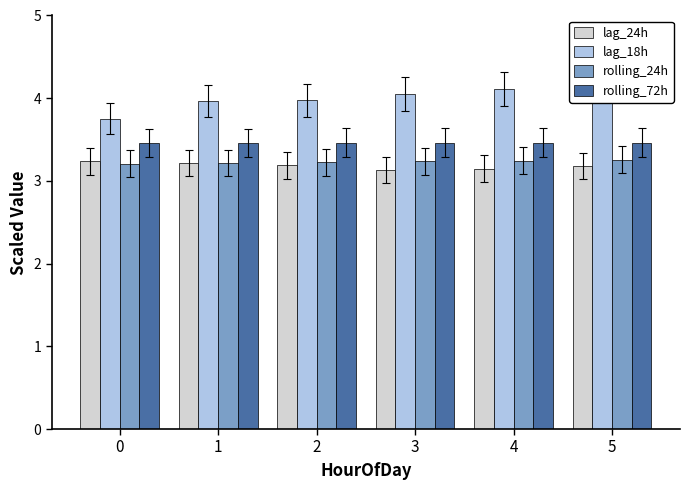

True or false: rolling_72h has a value of 3.5 at 4.

True